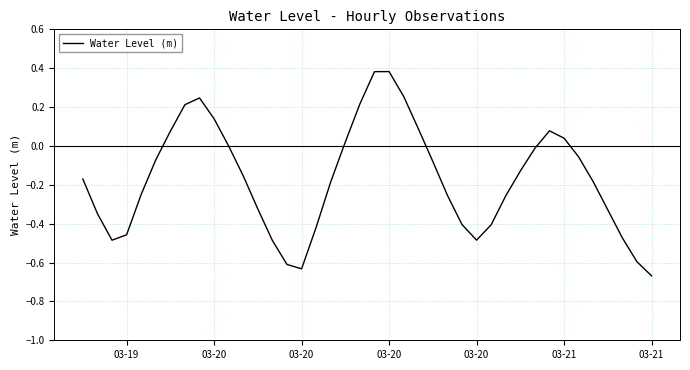

What is the difference between the maximum and minimum values?

1.1